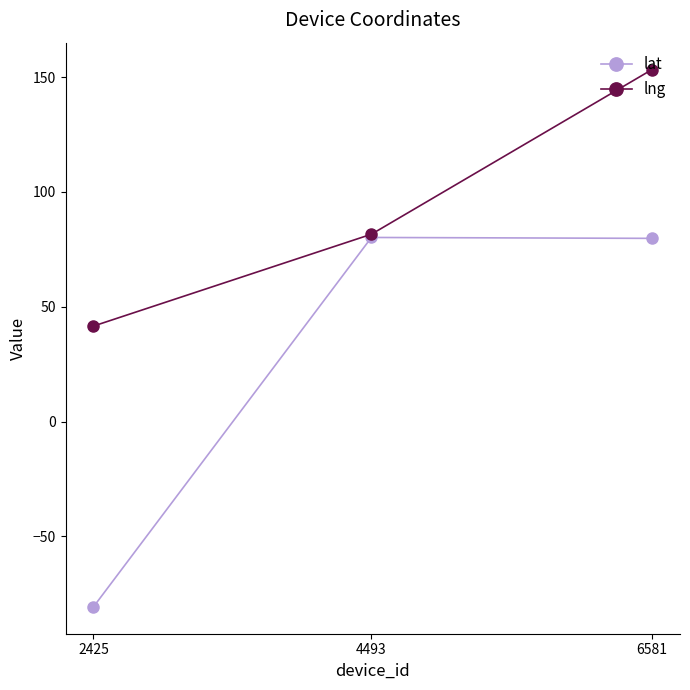

What is the difference between the lat values at 2425 and 4493?

160.9